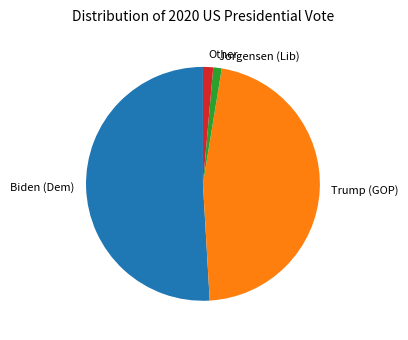

Combined, do Jorgensen (Lib) and Trump (GOP) account for over 50%?

No